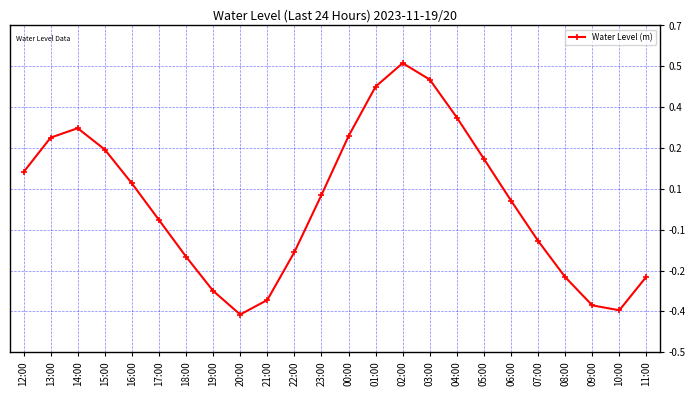

Does the chart have visible grid lines?

Yes